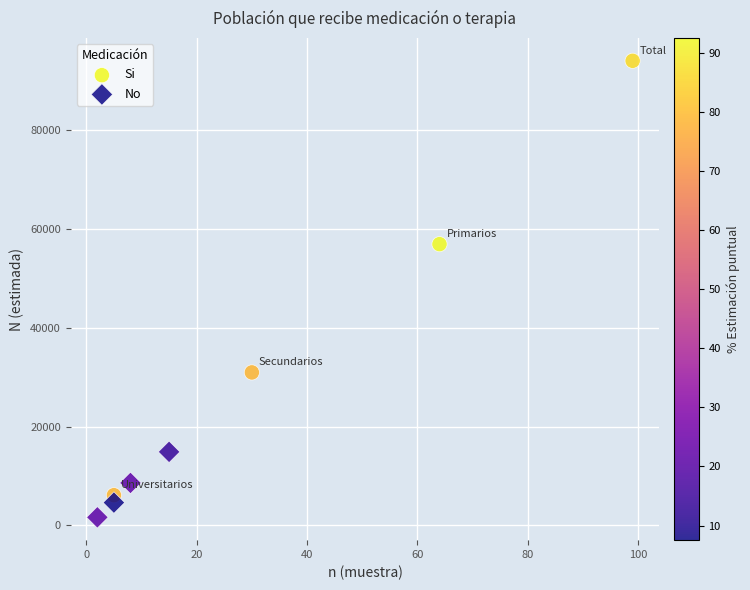

Which series has the largest Y range (max minus min)?

Si